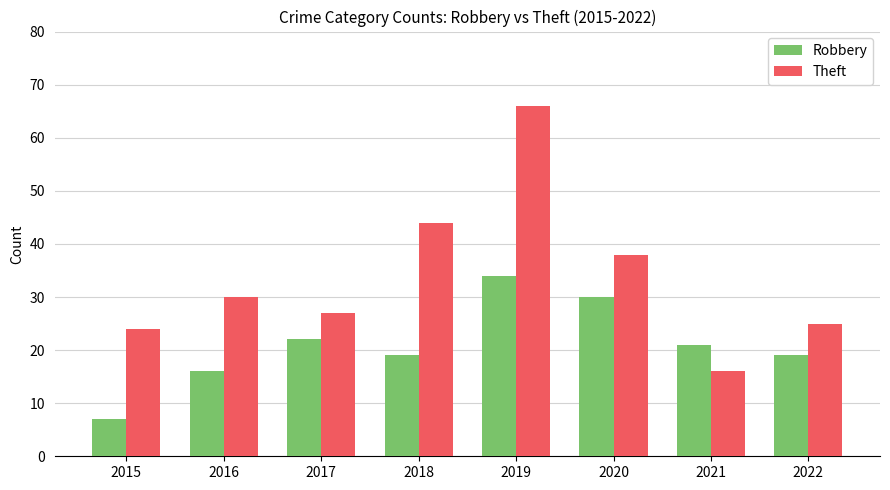

What is the highest value of the Robbery series?

34